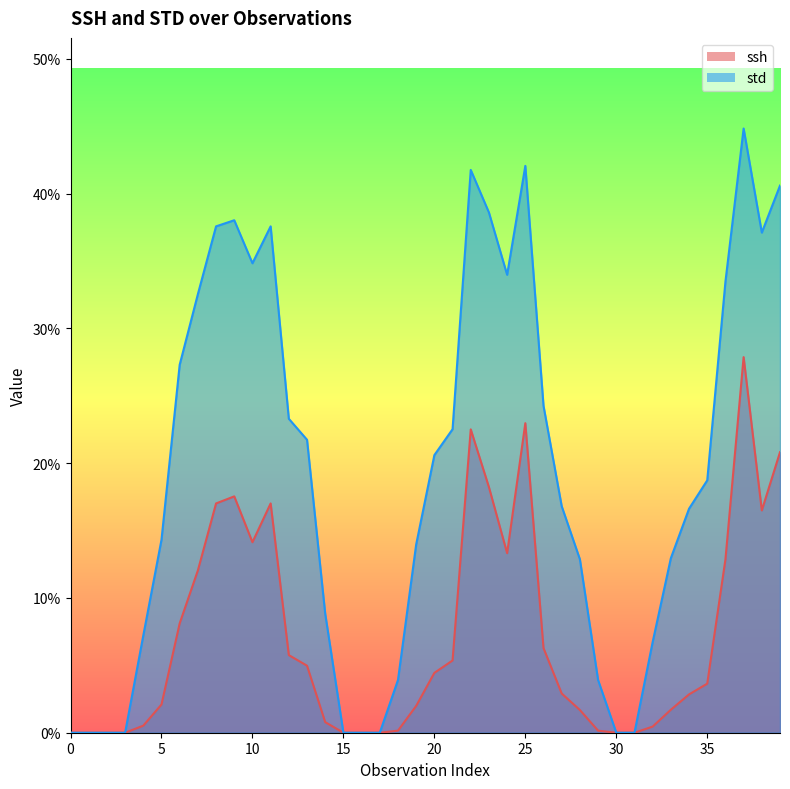

List the series in order of their overall mean, highest first.

std, ssh